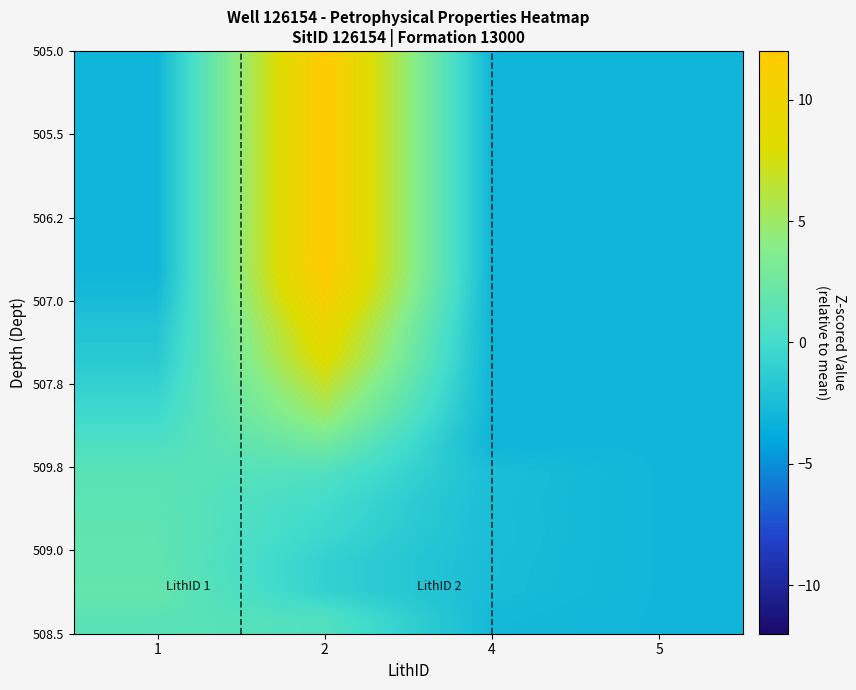

At which category is the sum across all series the highest?

2